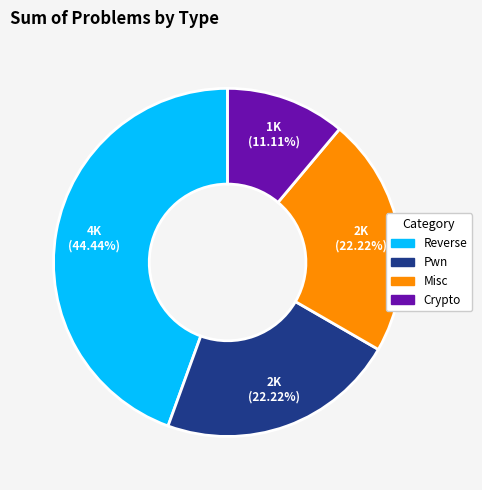

What percentage is NOT represented by Reverse?

55.6%